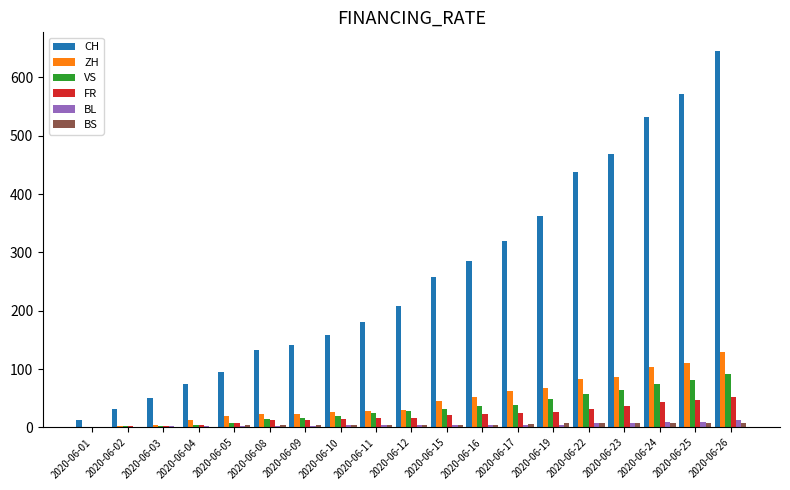

Is it true that BL equals 3 at 2020-06-08?

True